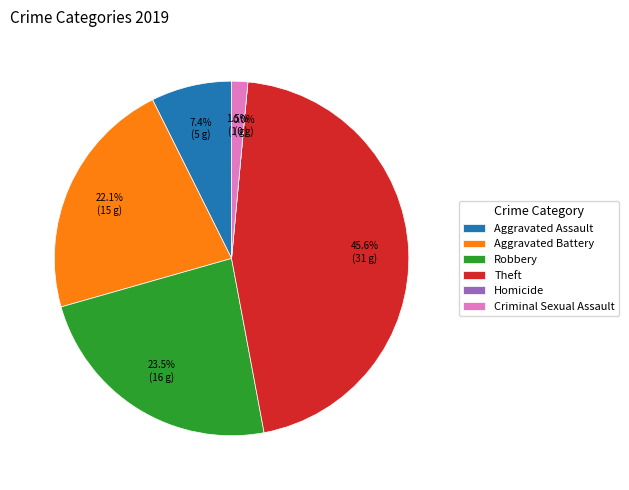

Is Criminal Sexual Assault the majority of the pie?

No